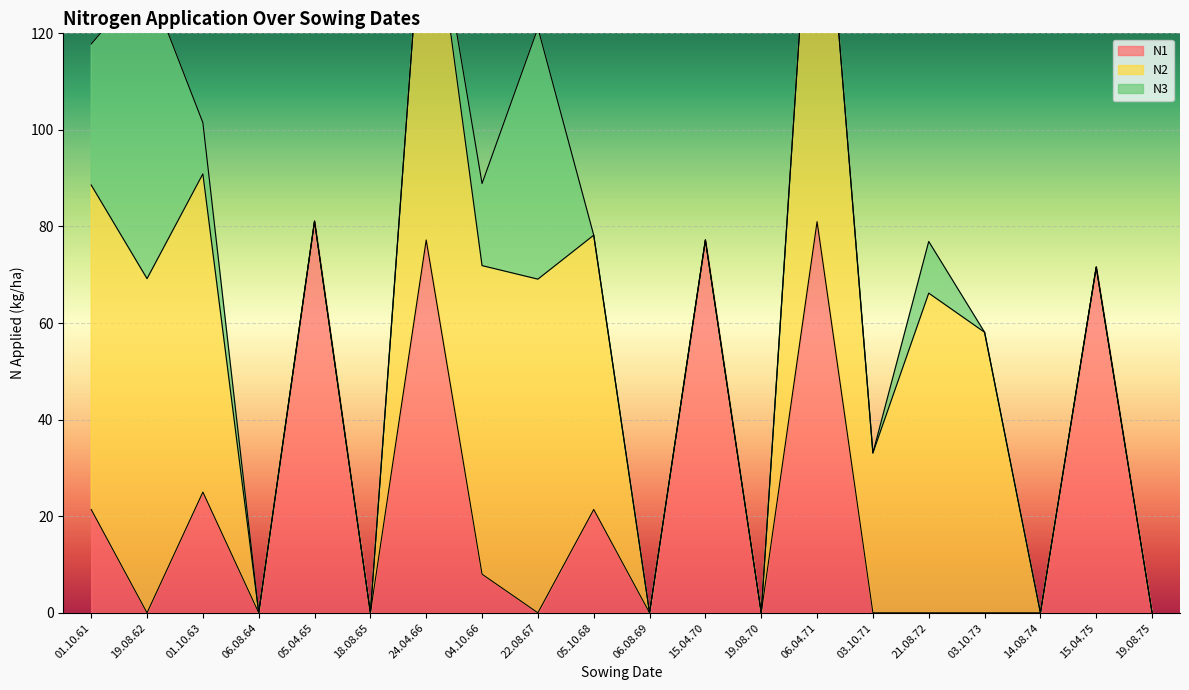

Which series changed the most between 05.04.65 and 19.08.70?

N1